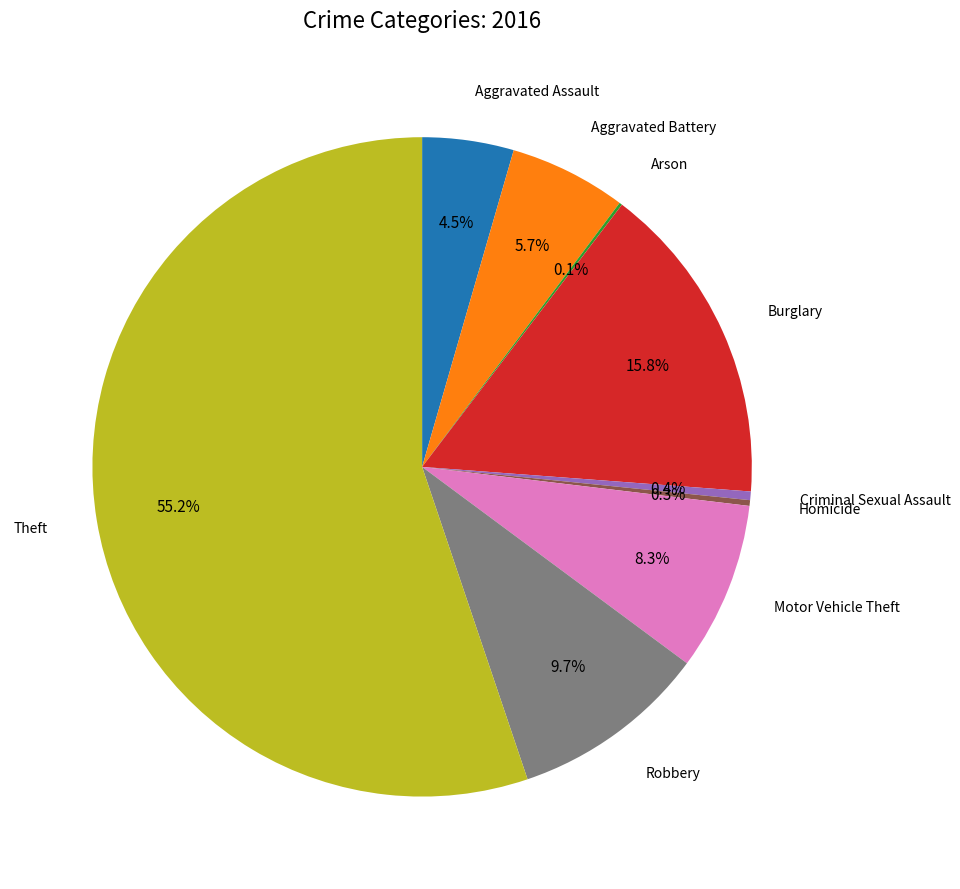

Is the sum of Aggravated Assault and Aggravated Battery greater than half?

No